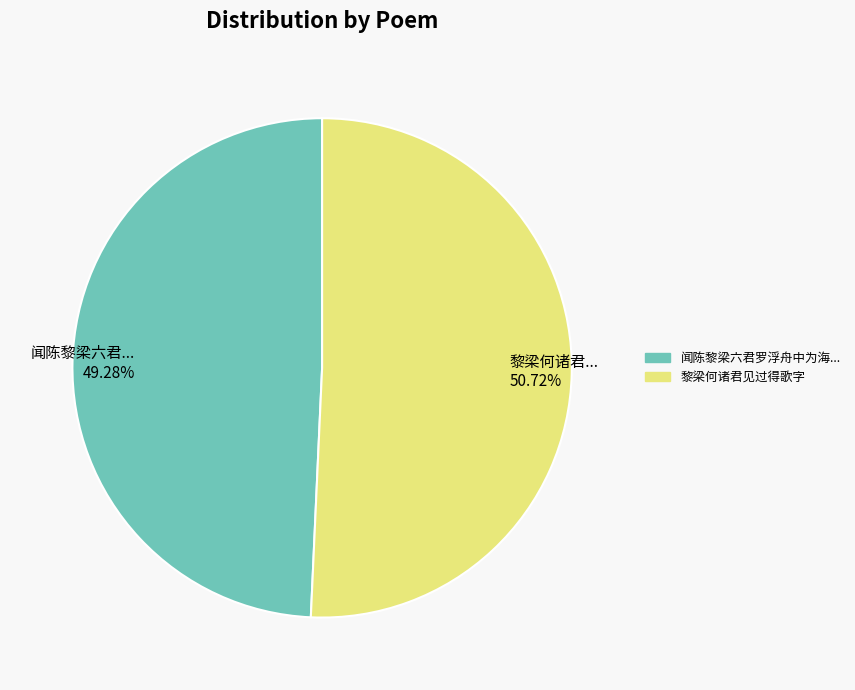

Is the sum of 黎梁何诸君... 50.72% and 闻陈黎梁六君... 49.28% greater than half?

Yes